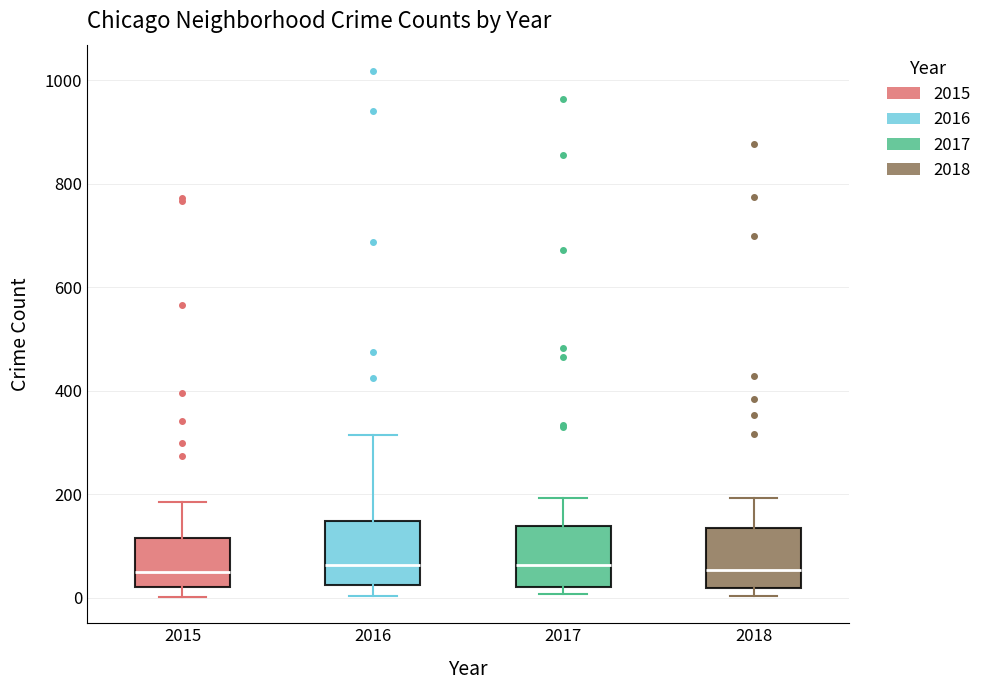

Where does the upper whisker of the box at x = 2015 end on the y-axis? The values are not printed on the chart, so give them approximately, as read against the axis.

180